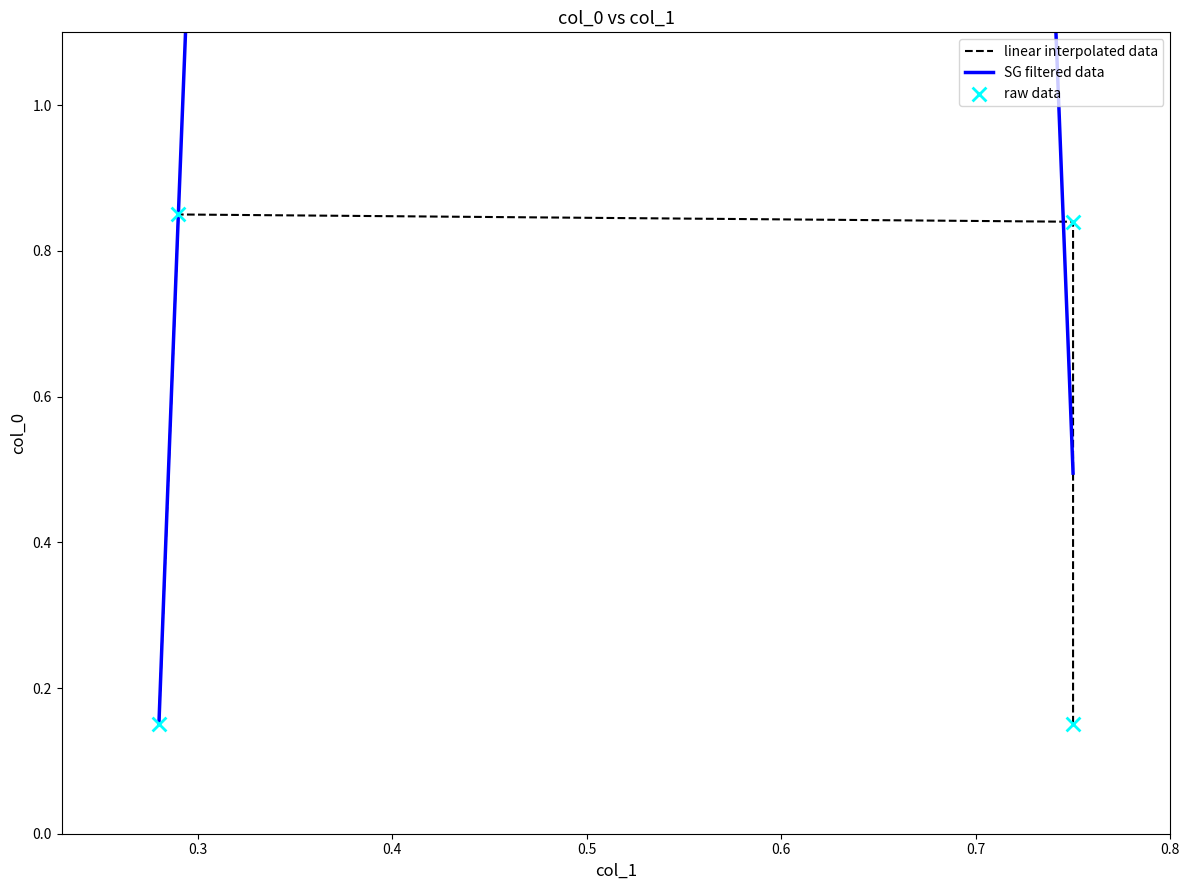

Between 0.29 and 0.75, which is larger?

0.29